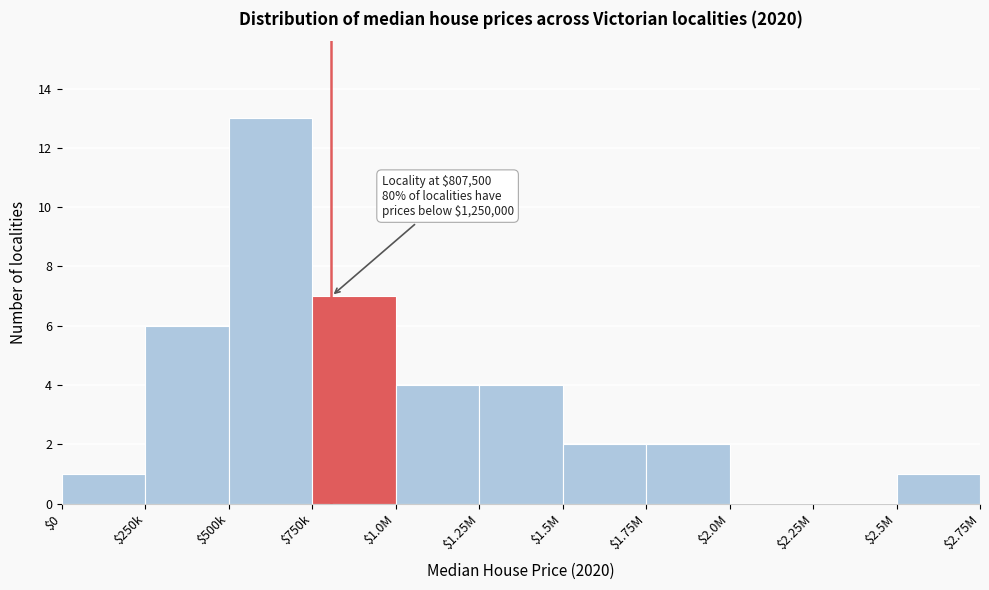

True or false: the data shows 13 at $500k.

True